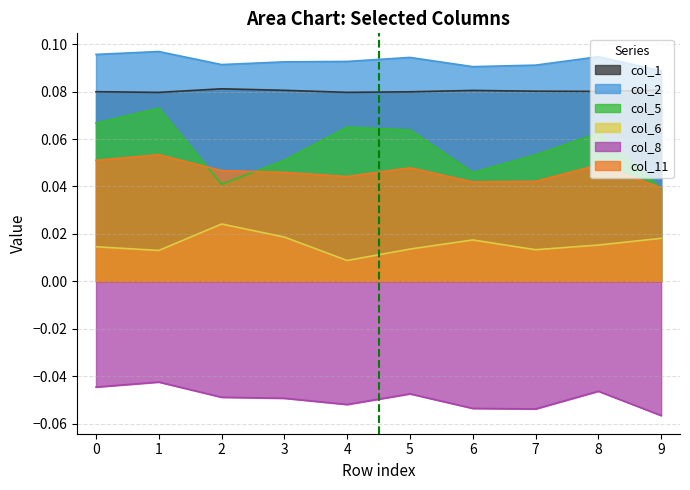

How many col_1 values are between 0 and 1?

10